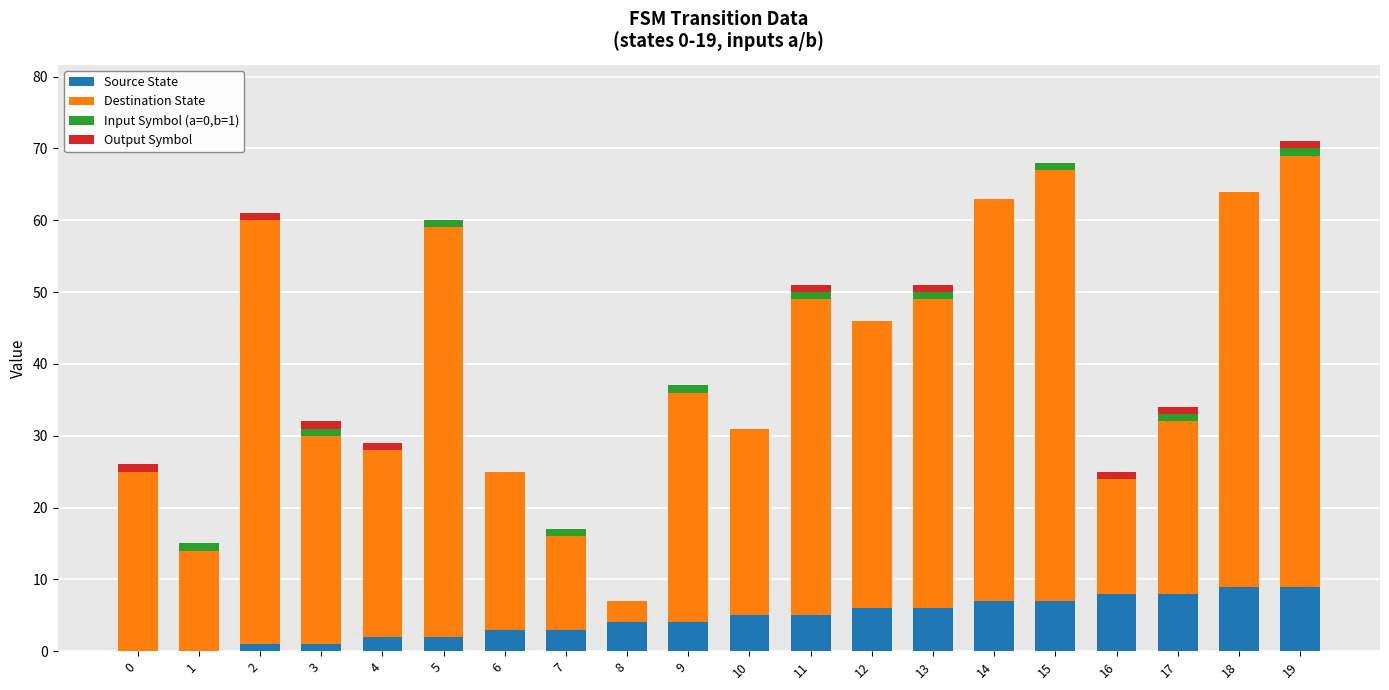

What is the sum of all Source State values?

90